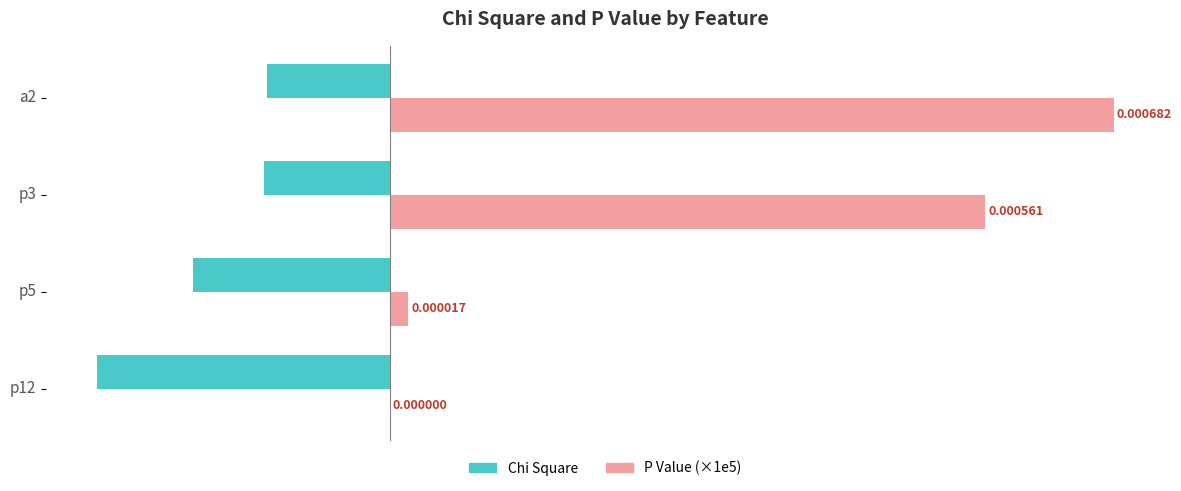

Which series has the largest total across all categories?

P Value (×1e5)